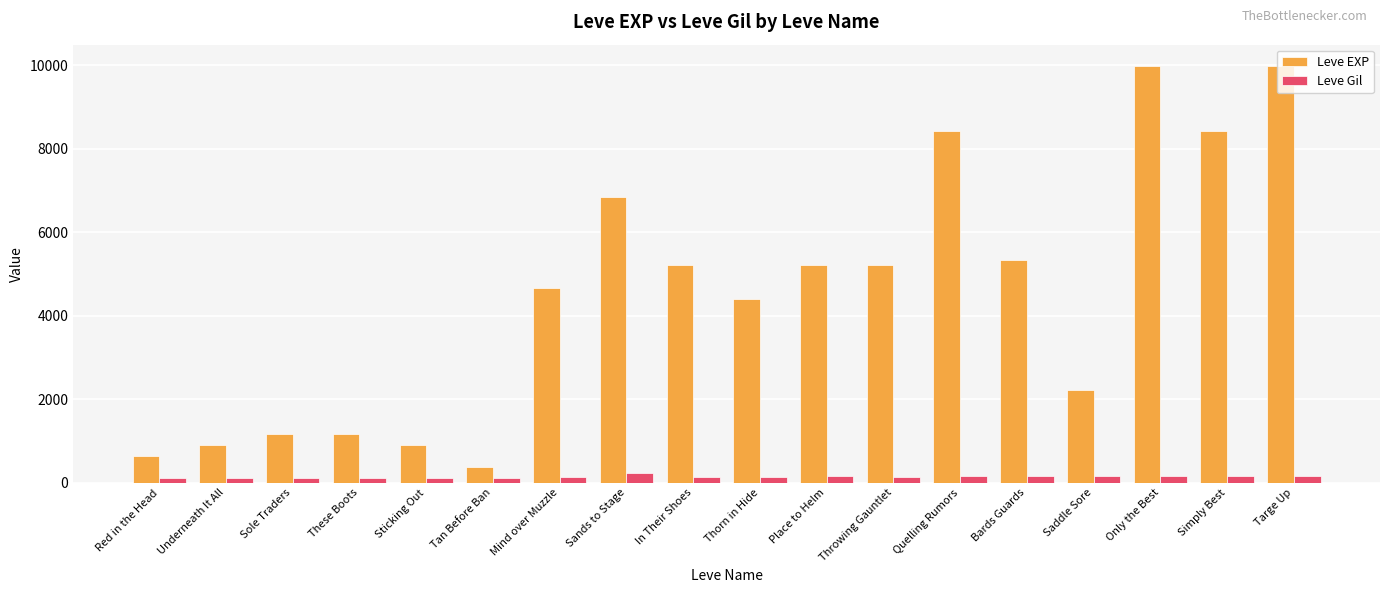

Is it true that Leve EXP equals 2707 at Bards Guards?

False